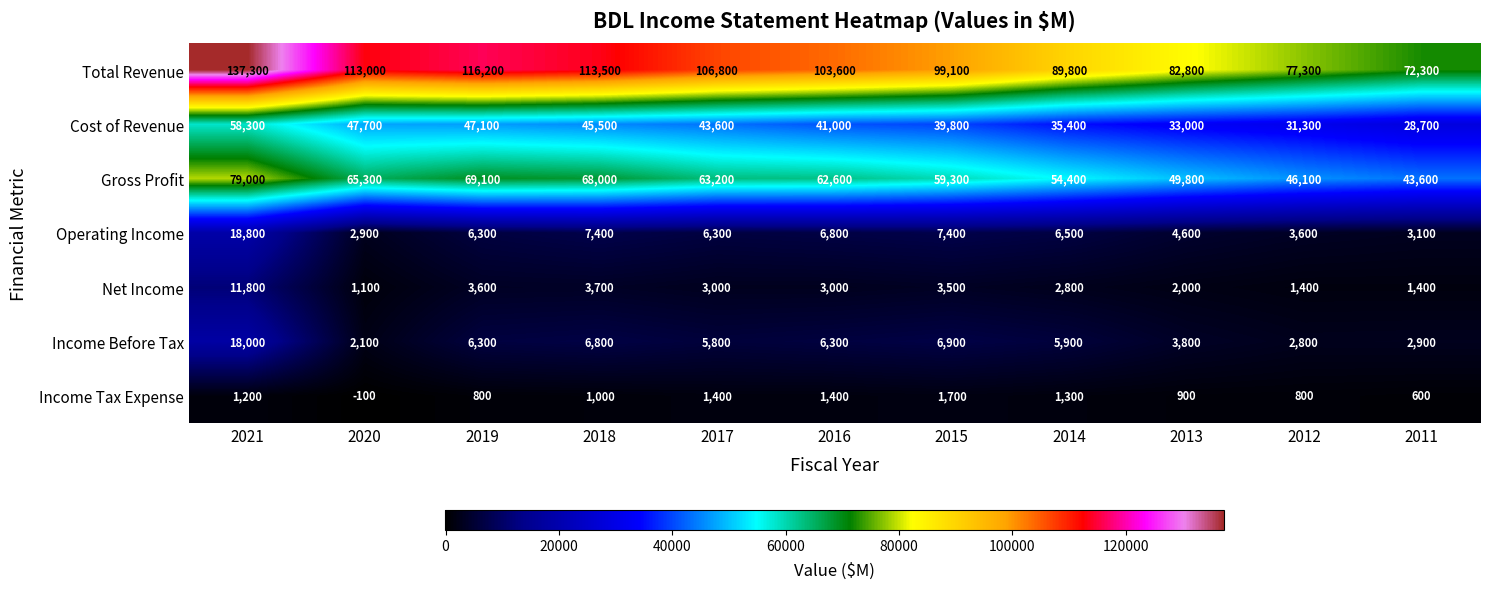

What is the minimum value shown in the chart?

-100